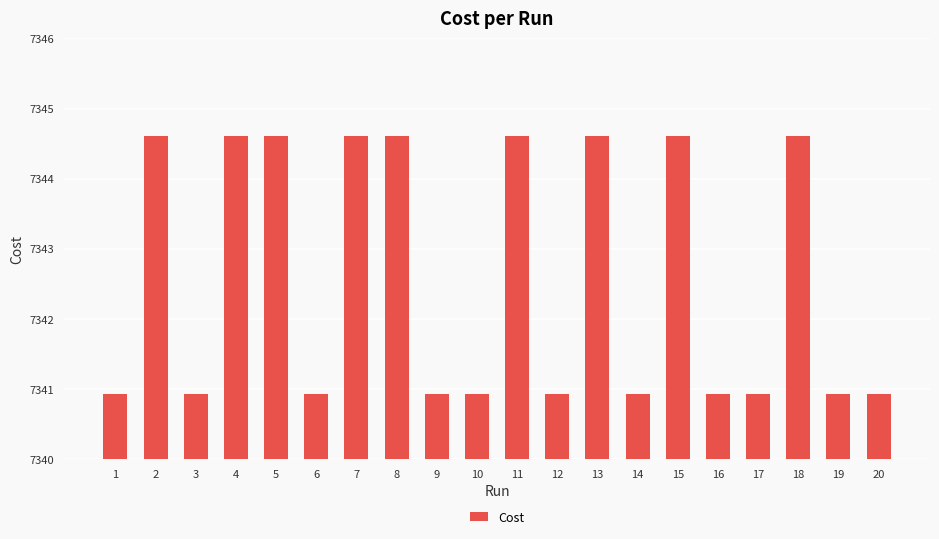

True or false: the data shows 3601.9 at 1.

False